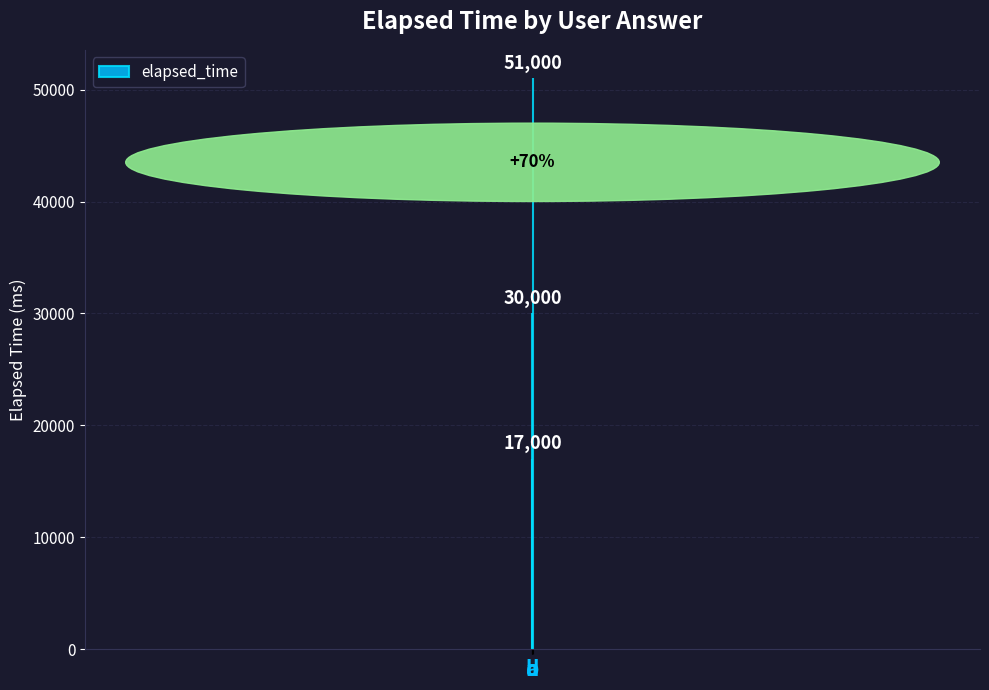

Which has a higher value, a or d?

d